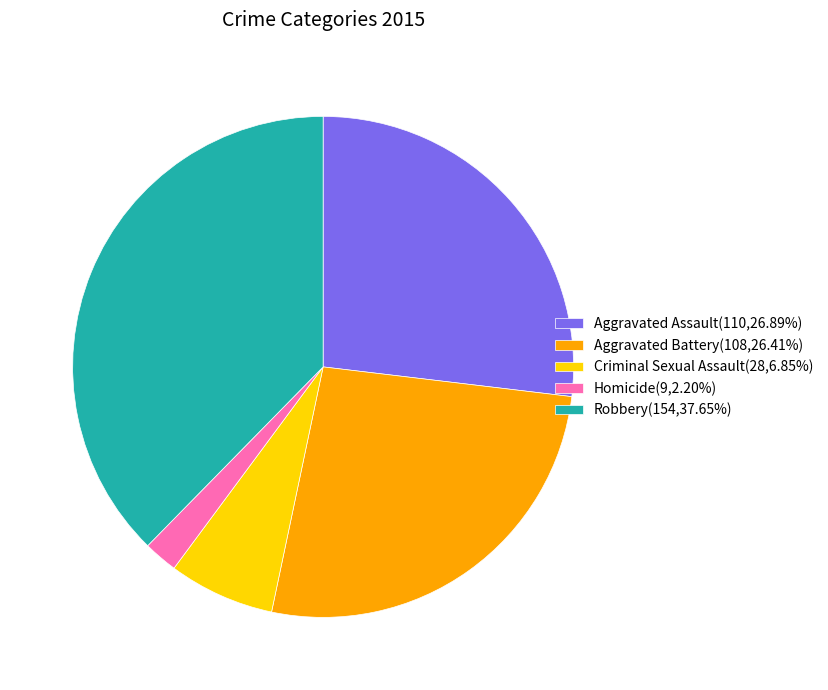

Count the number of slices in the pie.

5